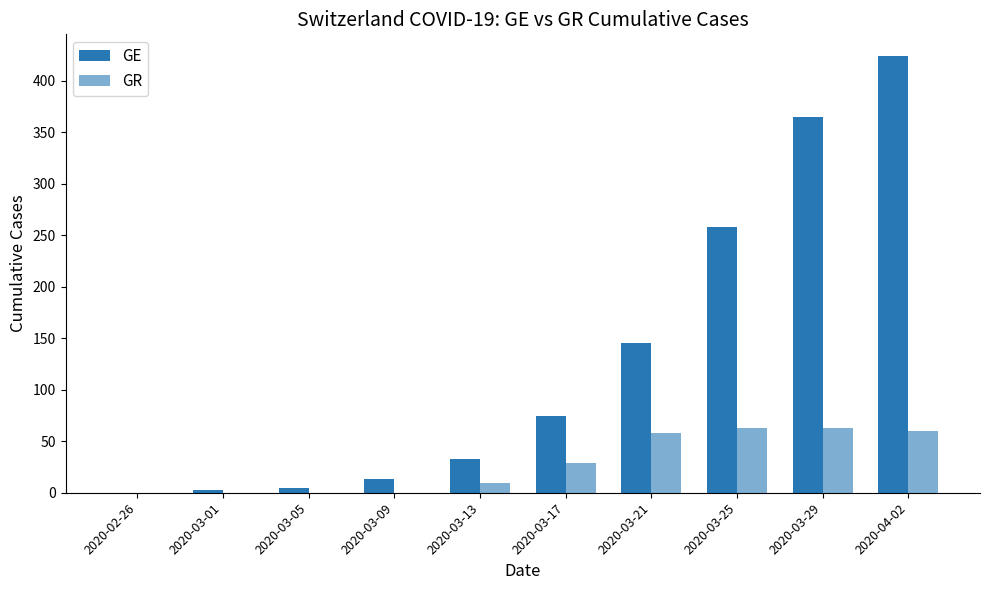

What is the difference between the GR values at 2020-03-09 and 2020-03-29?

63